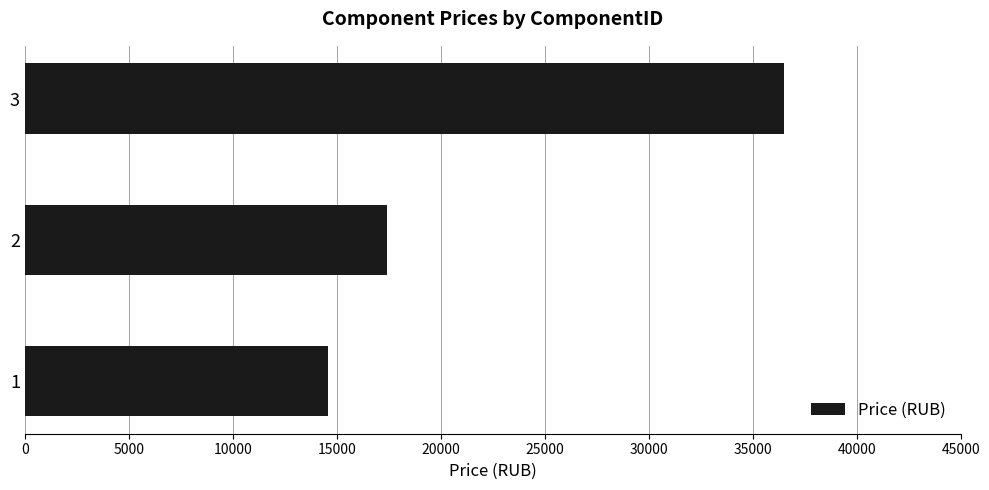

Reading bottom to top, list all the values displayed in this chart.

1=14599	2=17399	3=36499